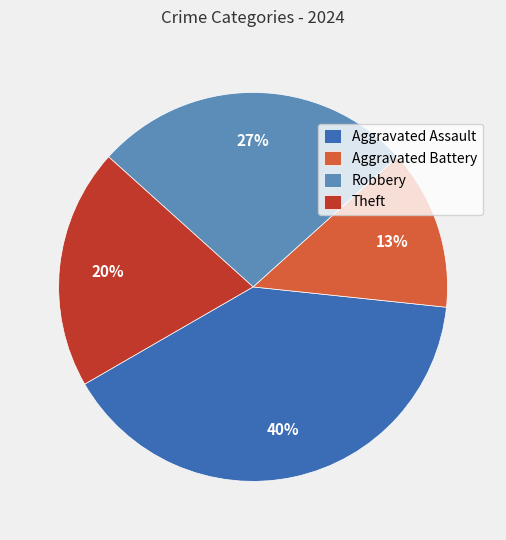

To the nearest percent, what is the combined percentage of Aggravated Battery and Theft?

33%